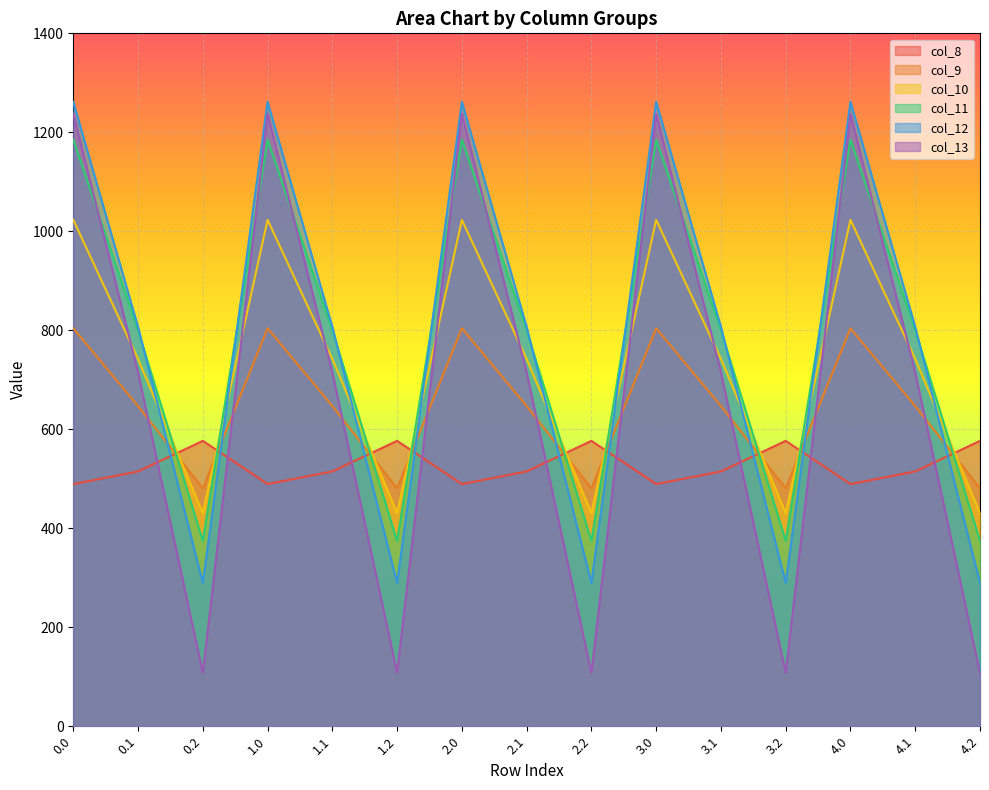

Where is col_13 nearest to the value 672?

0.1